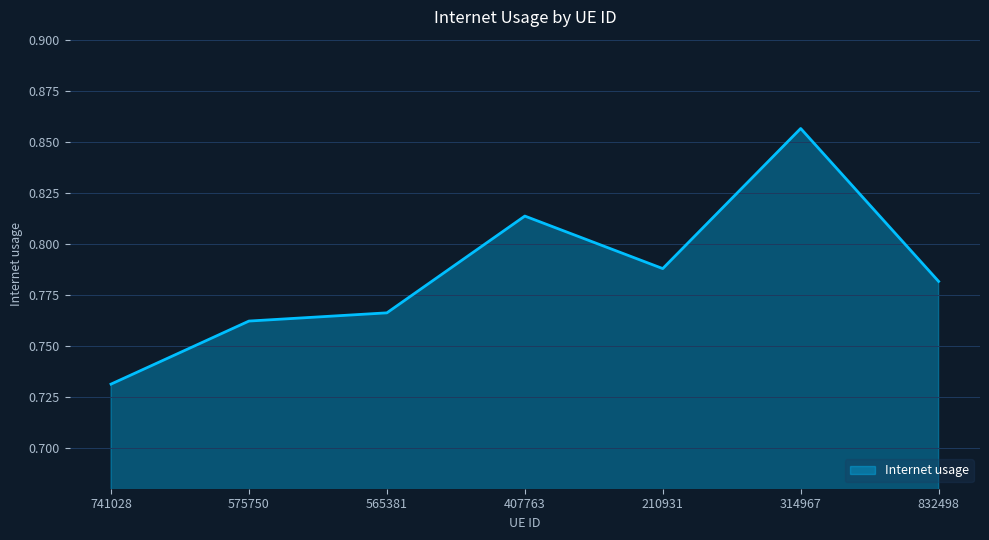

What is the sum of the values at 407763 and 210931?

1.6